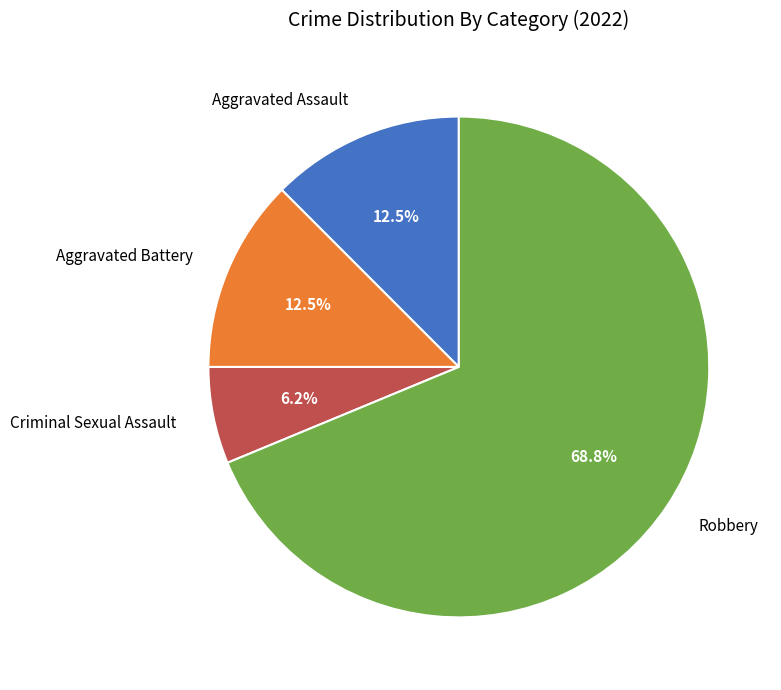

How many segments does this pie chart have?

4